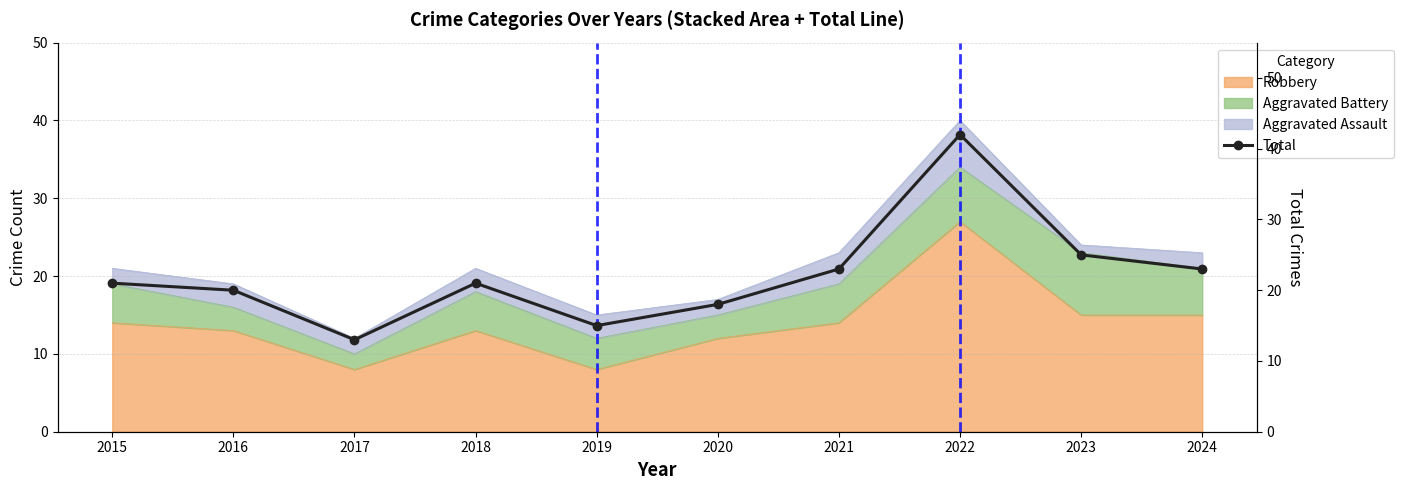

Read the value at 2016, to the nearest 5.

20